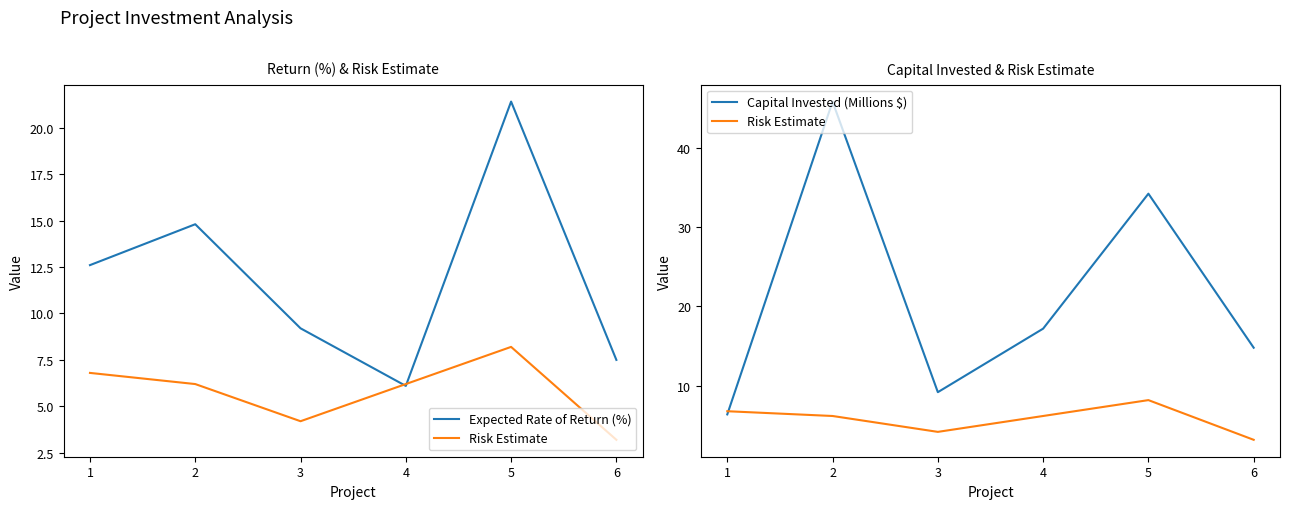

Rank the categories by Capital Invested (Millions $) value from highest to lowest.

2, 5, 4, 6, 3, 1